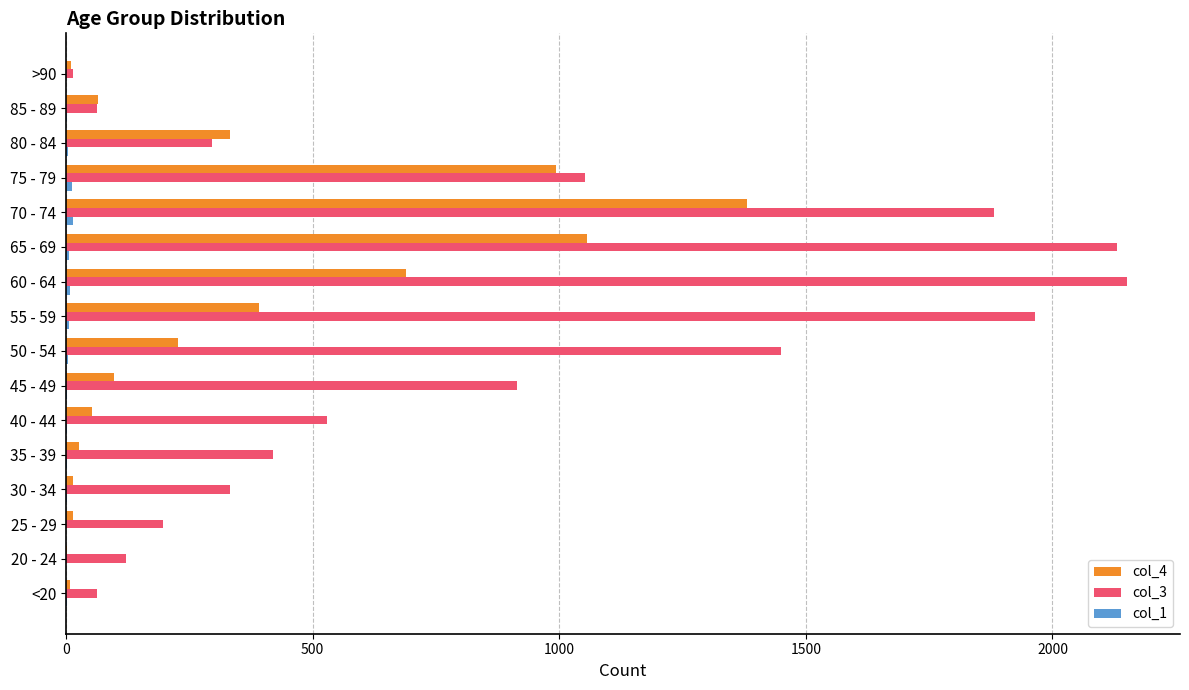

True or false: col_4 has a value of 149 at 50 - 54.

False